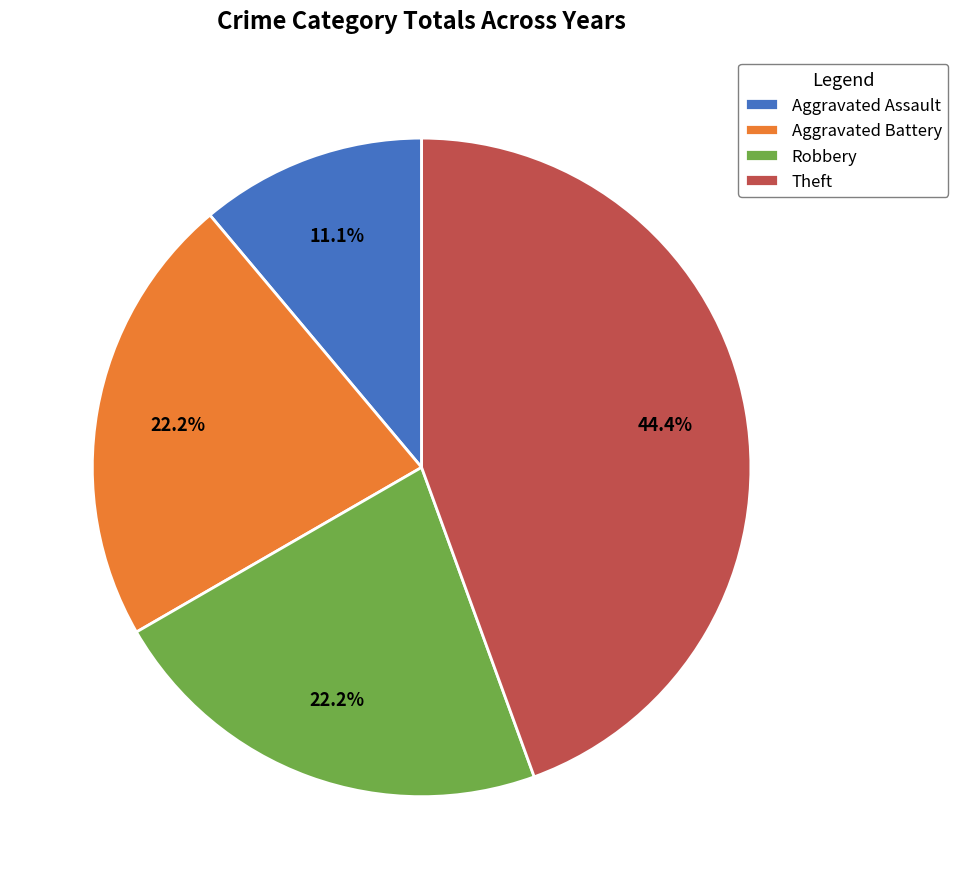

What percentage is the Aggravated Assault slice, to the nearest percent?

11%